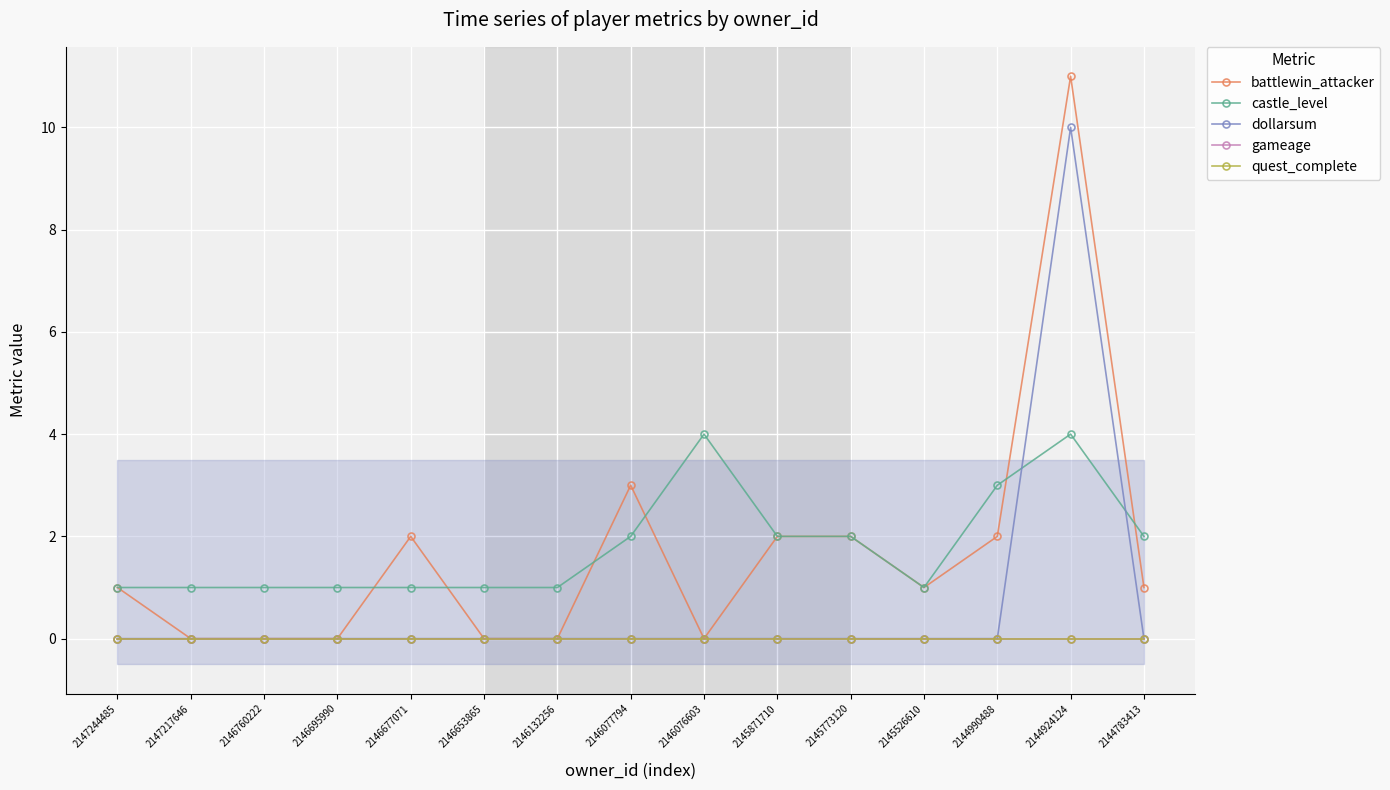

What is the value of the battlewin_attacker point at the 10th from the left?

2